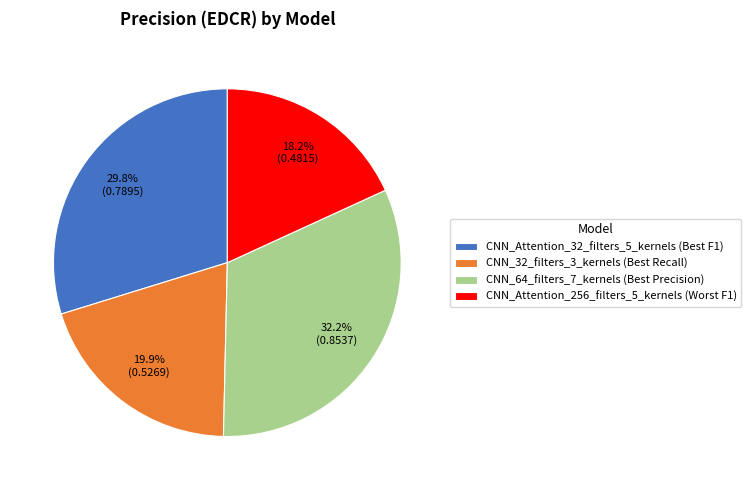

To the nearest percent, what is the average slice percentage?

25%